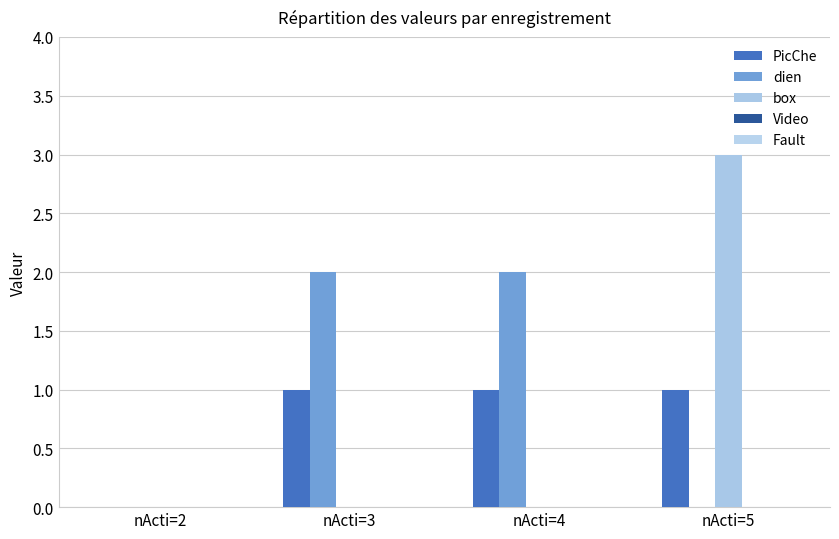

How many series are shown in this chart?

3